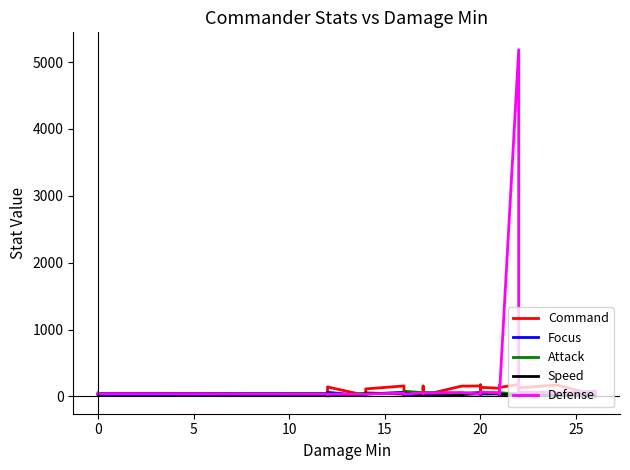

True or false: Speed and Command cross at least once.

True